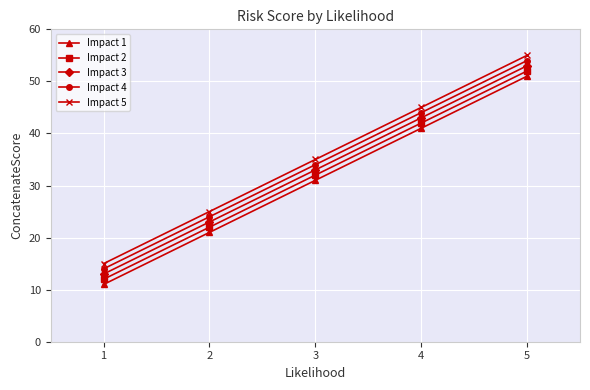

What is the sum of the Impact 1 values at 5 and 2?

72